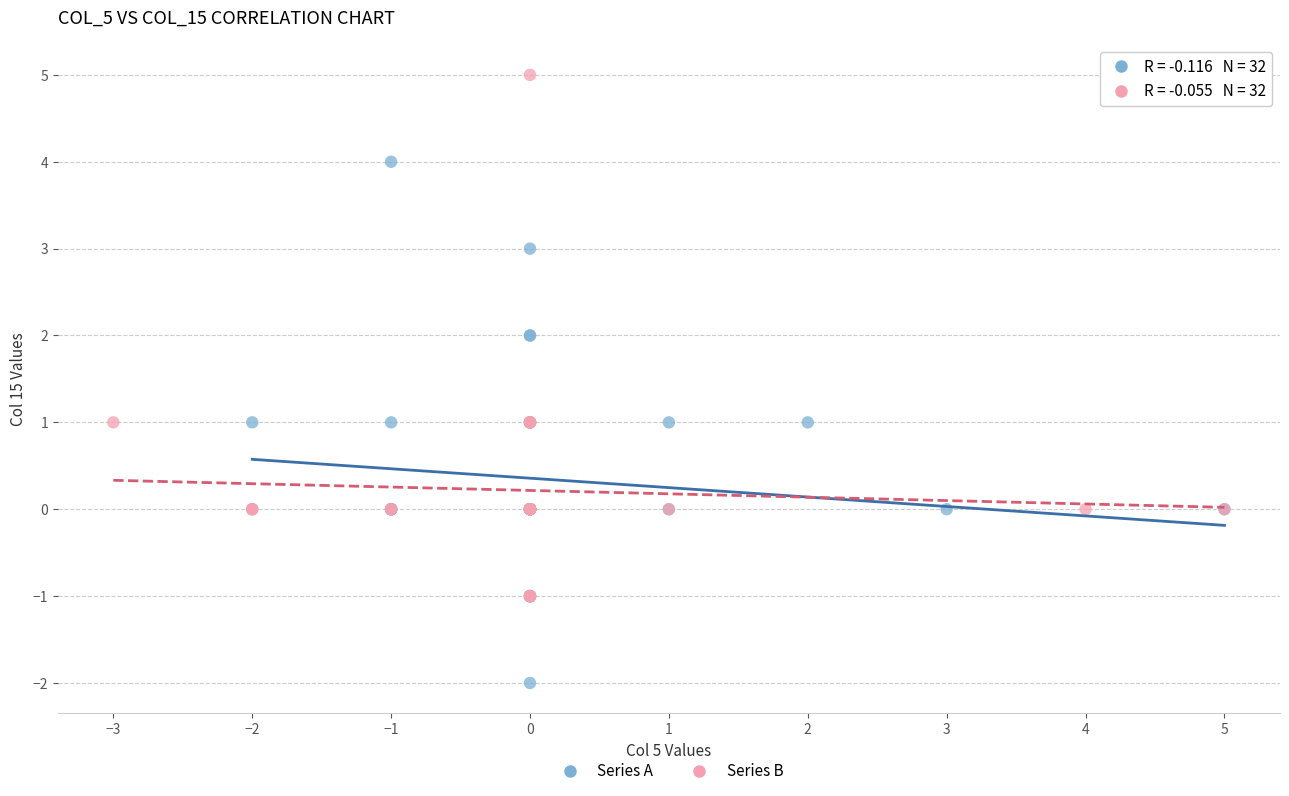

Which series reaches the maximum Y coordinate?

Series B